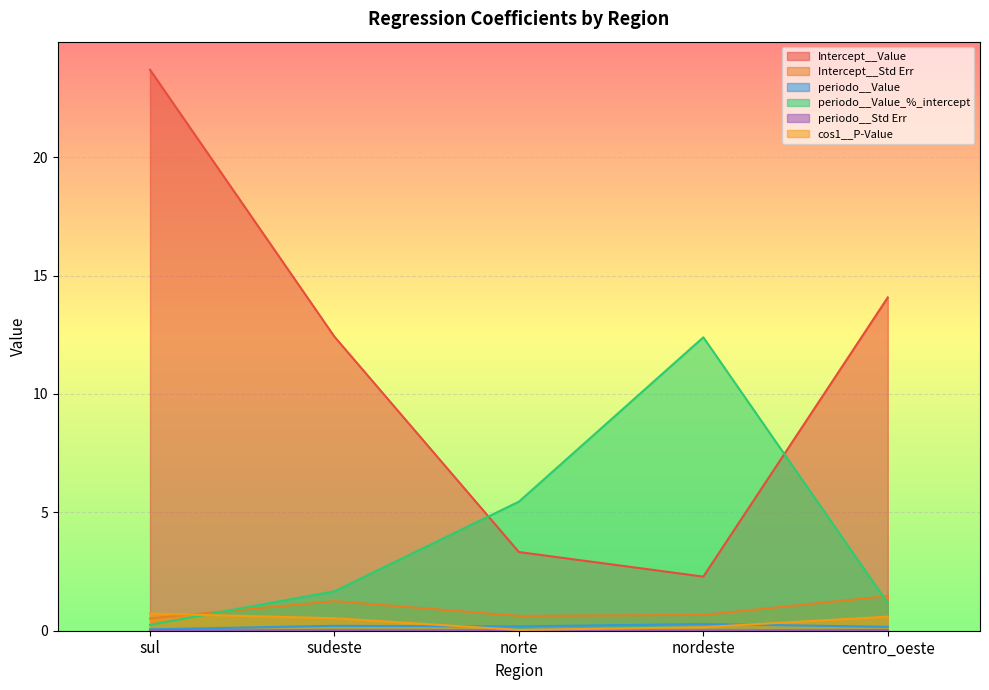

Does the chart display data point markers on the line(s)?

No